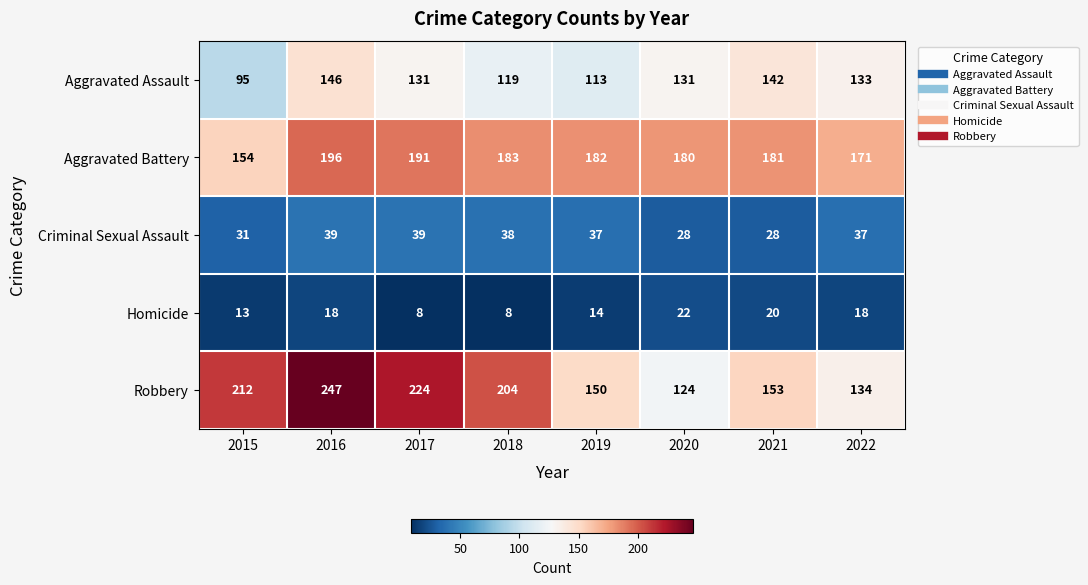

Count the number of data series in this chart.

5